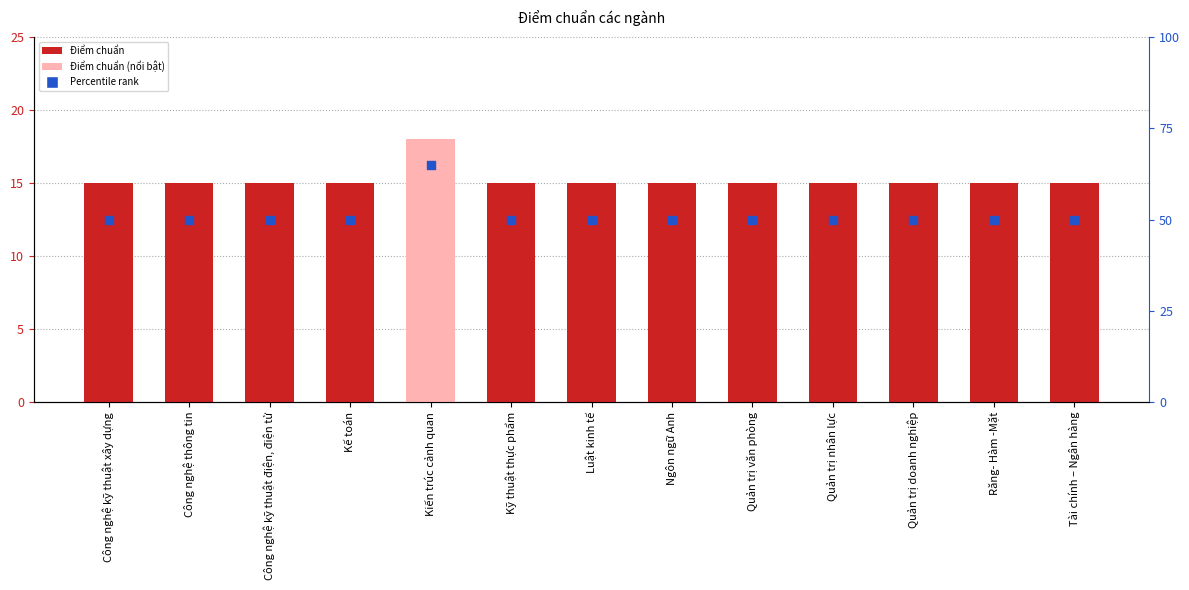

What are all the series names shown in the legend?

Điểm chuẩn, Percentile rank